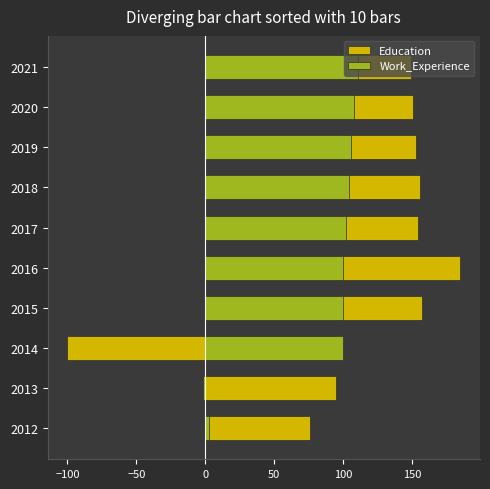

Reading left to right, extract all data points from this chart.

Education: 76	95	-100	157	185	154	156	153	151	149
Work_Experience: 3	-2	100	100	100	102	104	106	108	111